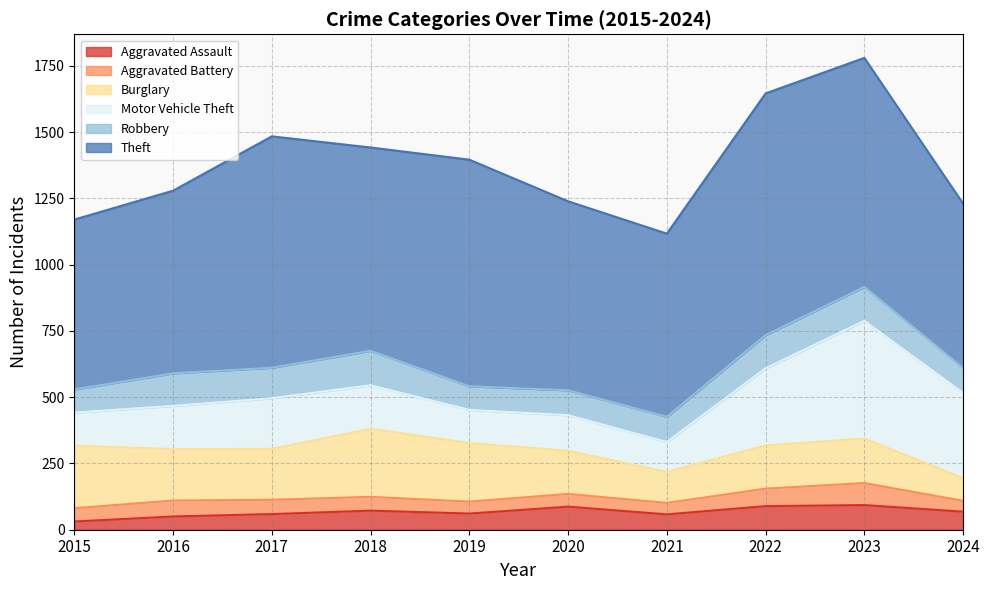

What is the spread (max minus min) of values at 2016?

639